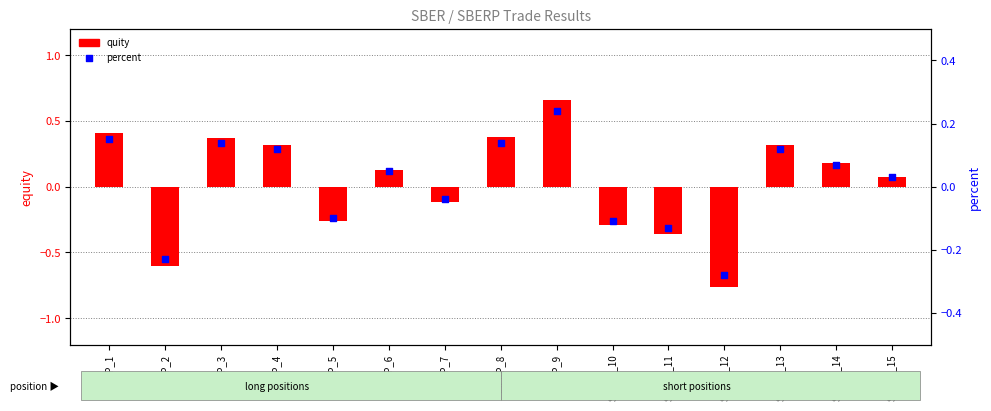

At how many categories does at least one series exceed 0?

9